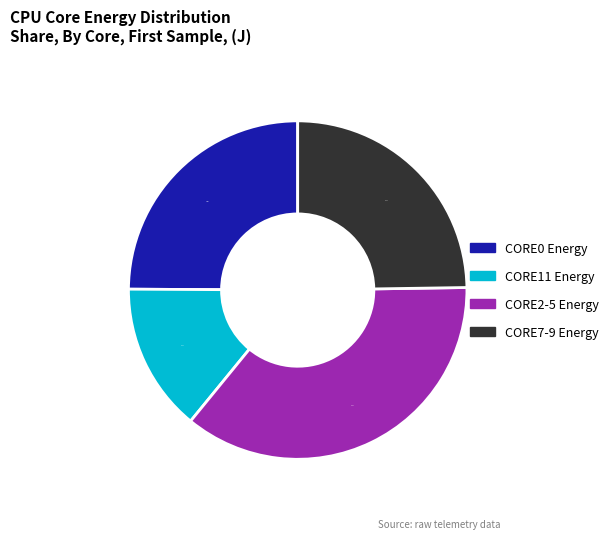

Is there a majority slice in this chart?

No